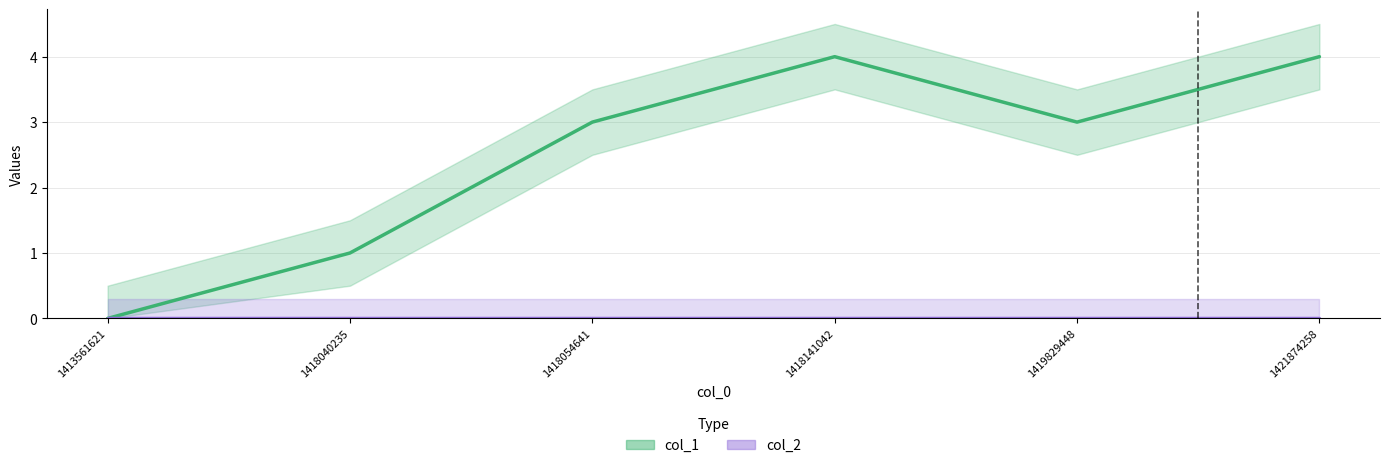

The value at 1413561621 is 2. True or false?

False